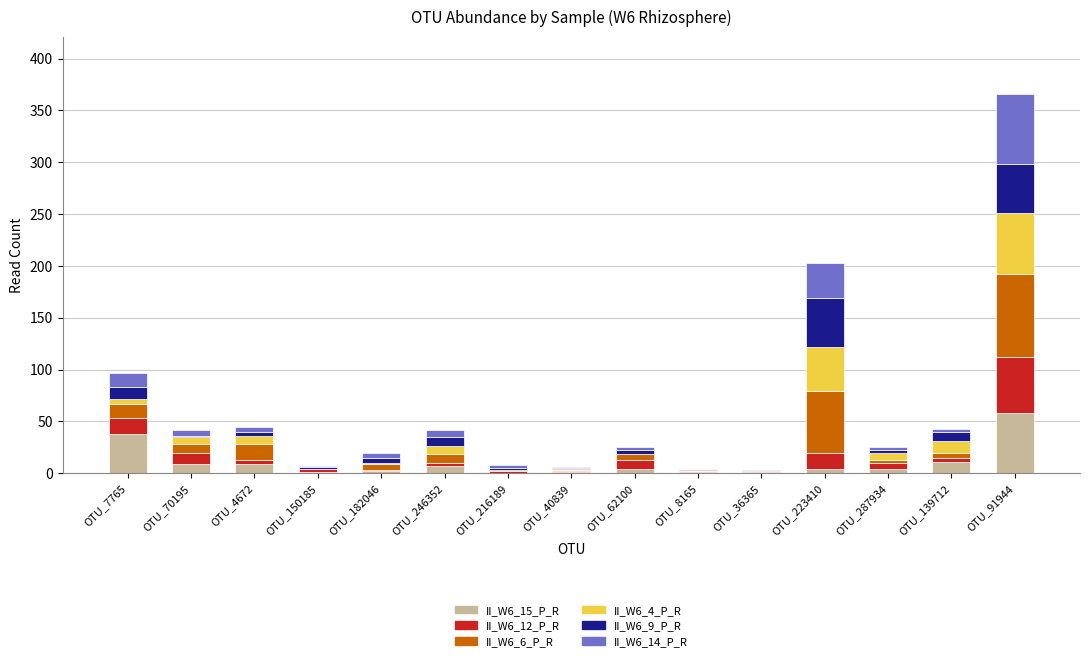

At which label does II_W6_15_P_R reach its peak?

OTU_91944